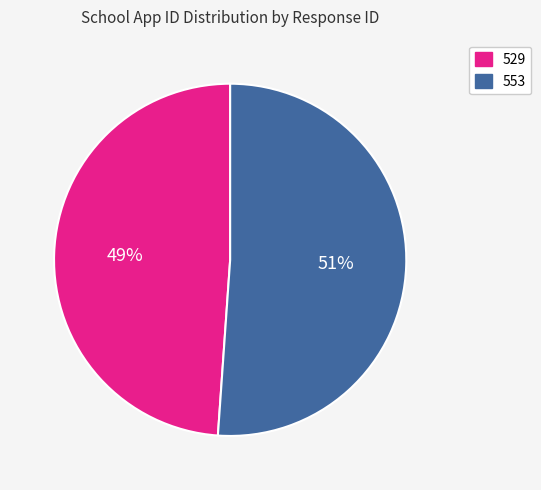

The 529 slice represents 49% of the pie. True or false?

True